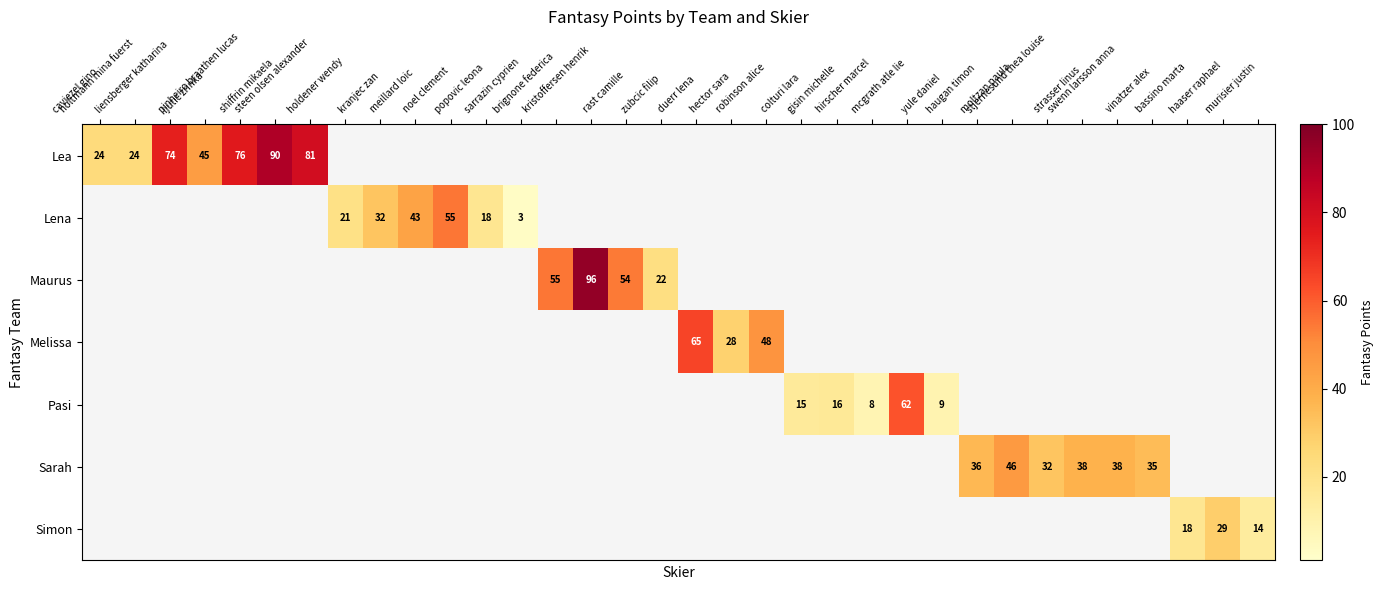

Is the value of Maurus at strasser linus greater than the value of Lena at swenn larsson anna?

No